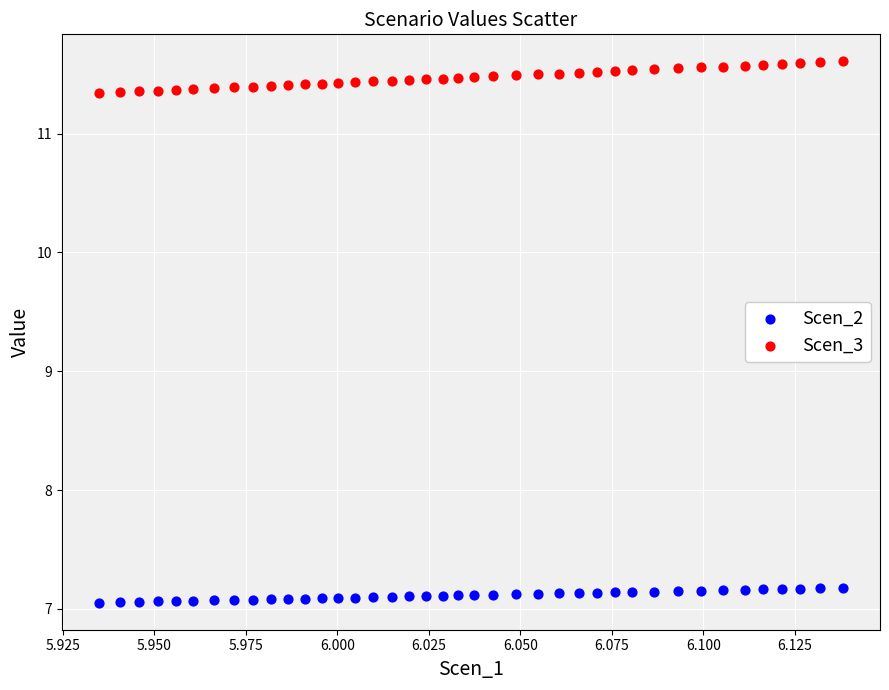

Across all data points, what is the range of Y values (max minus min)?

4.6